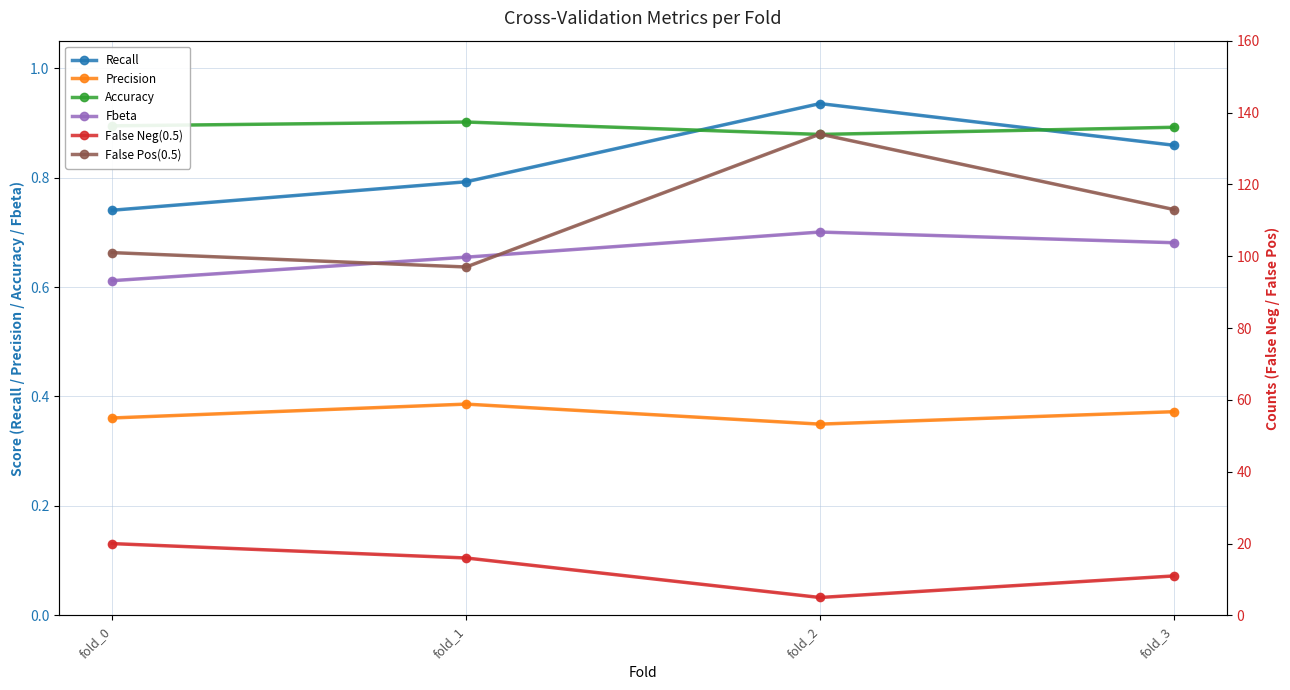

Where is the first local maximum for Accuracy?

fold_1